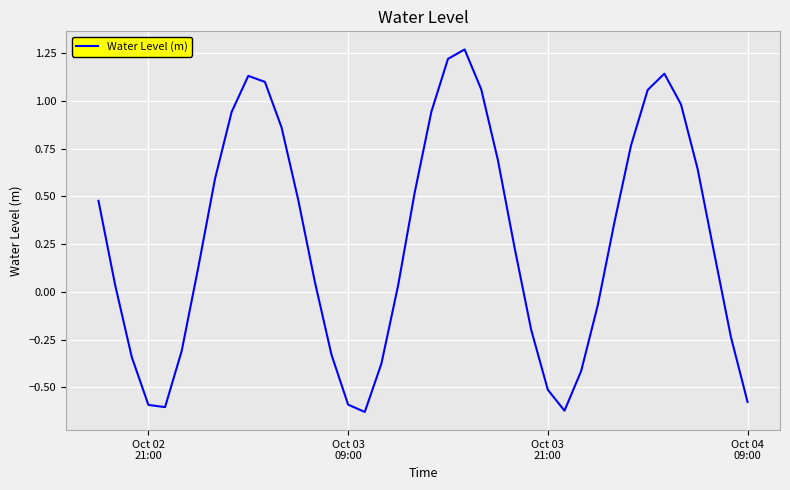

What is the difference between the maximum and minimum values?

1.9